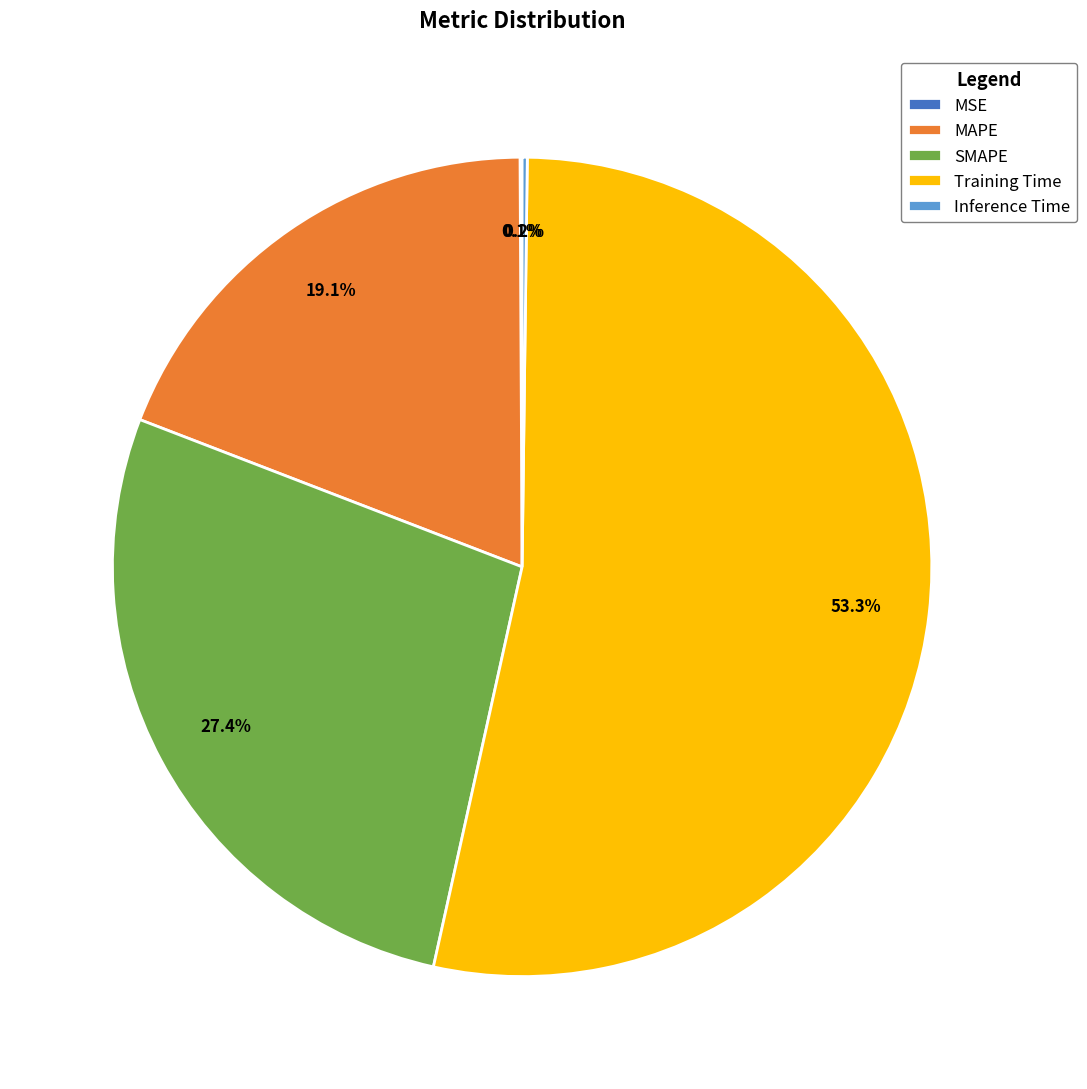

Which category accounts for the majority?

Training Time